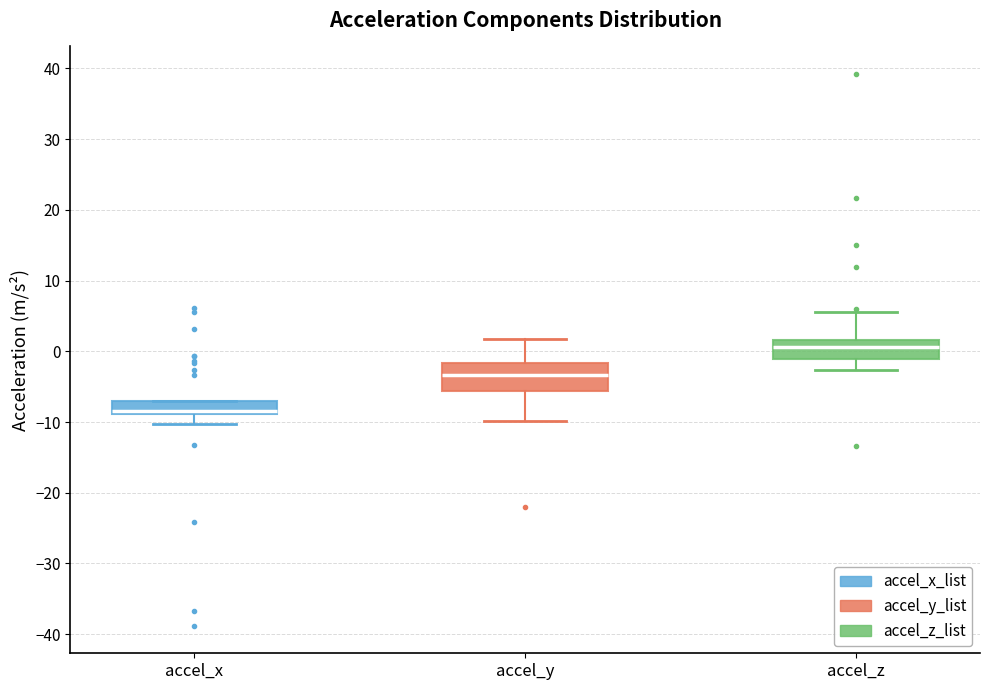

Where does the upper whisker of the box for accel_z end on the y-axis? The values are not printed on the chart, so give them approximately, as read against the axis.

6